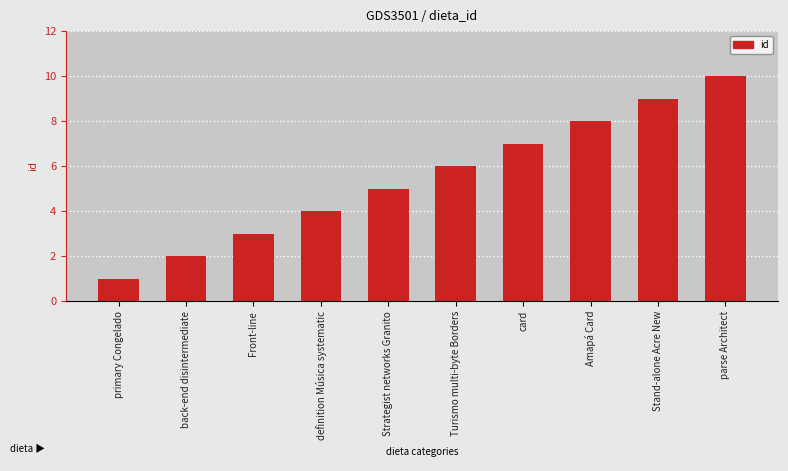

Reading right to left, what are all the values shown in this chart?

10	9	8	7	6	5	4	3	2	1